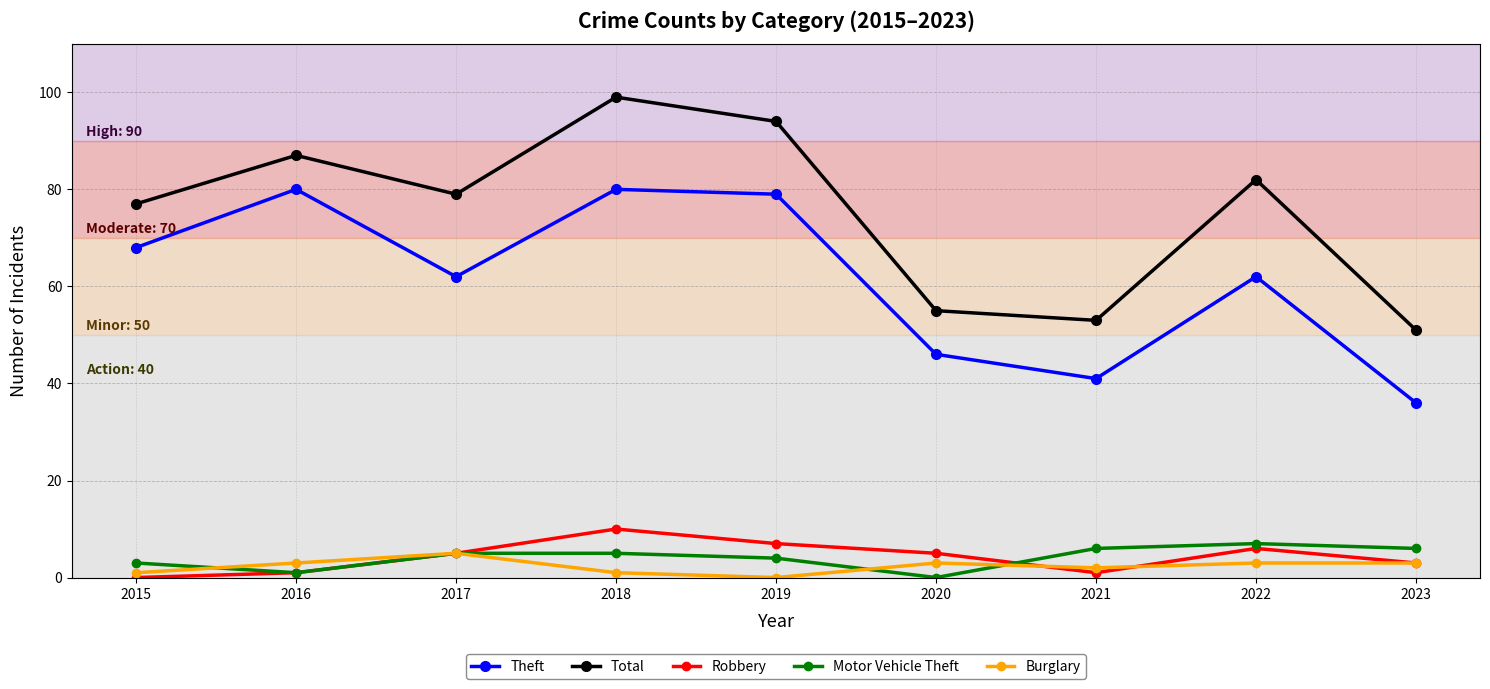

What is the sum of the Theft values at 2018 and 2019?

159